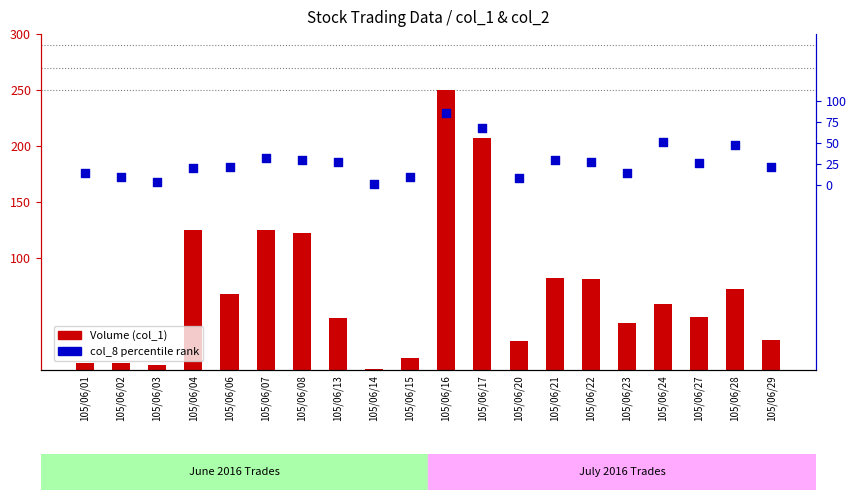

Which series reaches the minimum Y coordinate?

Volume (col_1)